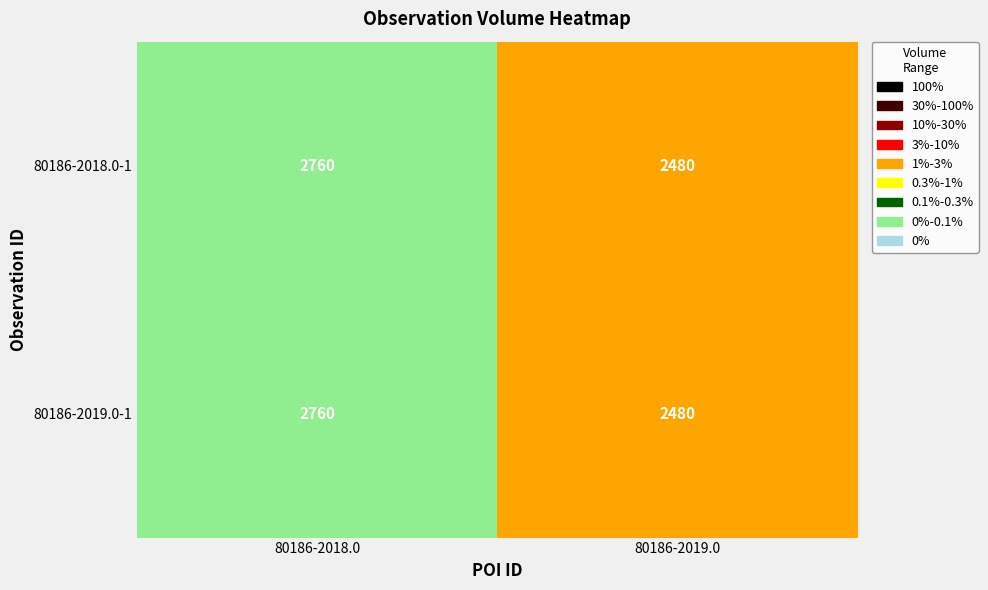

How many categories are shown in the chart?

2